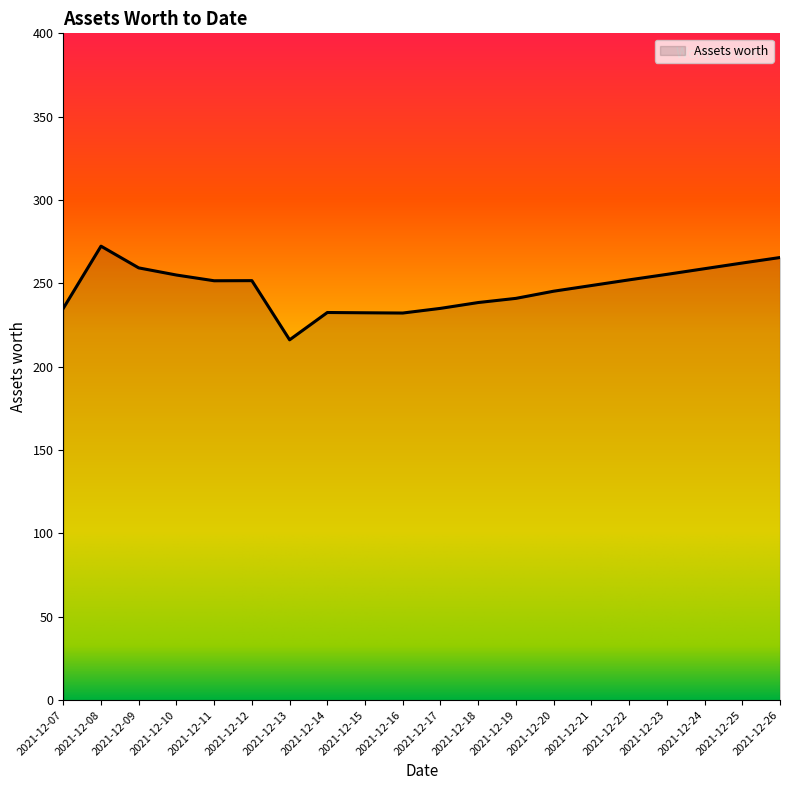

At which category does the chart reach its minimum across all series?

2021-12-13